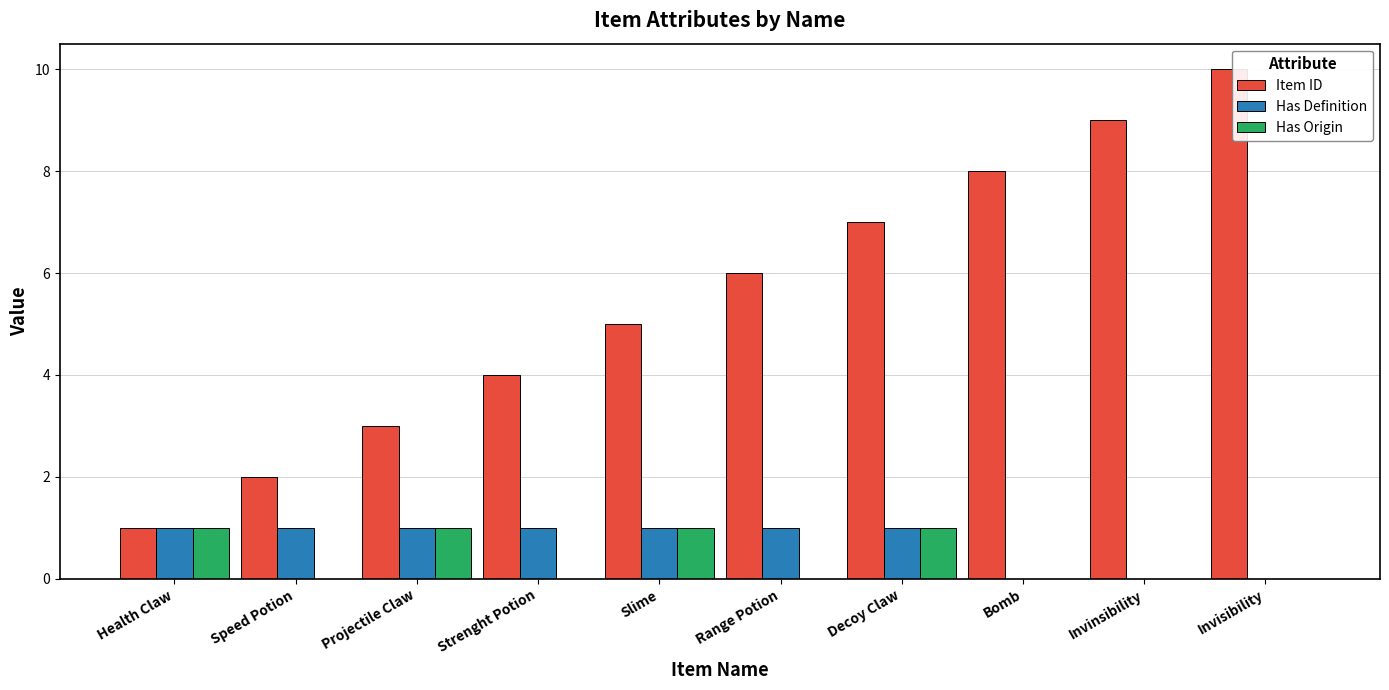

What is the greatest value displayed?

10